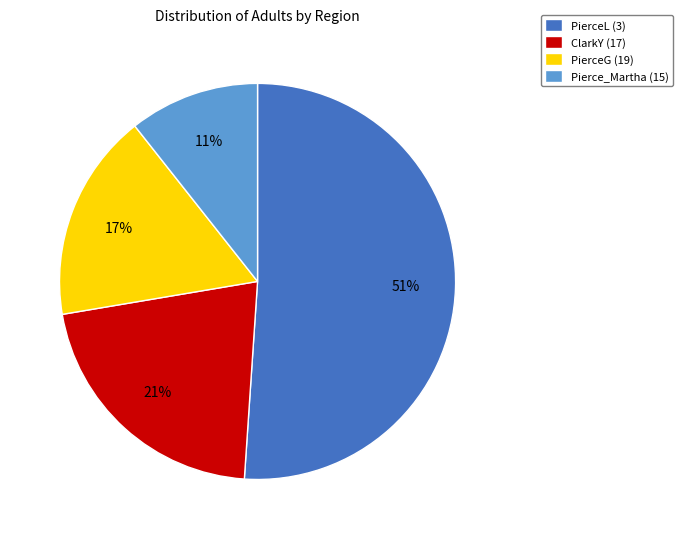

To the nearest percent, what is the average slice percentage?

25%